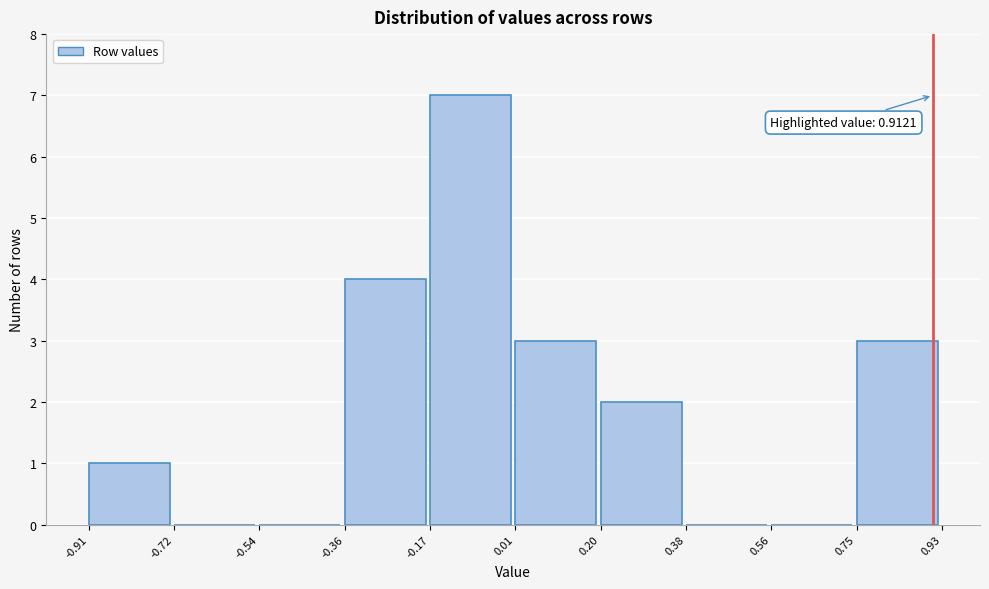

Over which range of the x-axis is the bar tallest?

-0.17 to 0.01